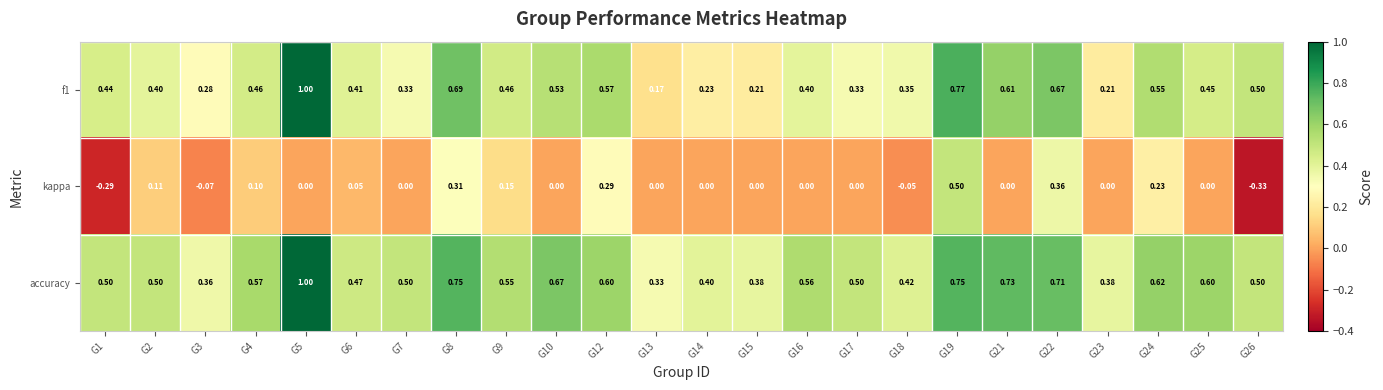

Which series has the largest total across all categories?

accuracy